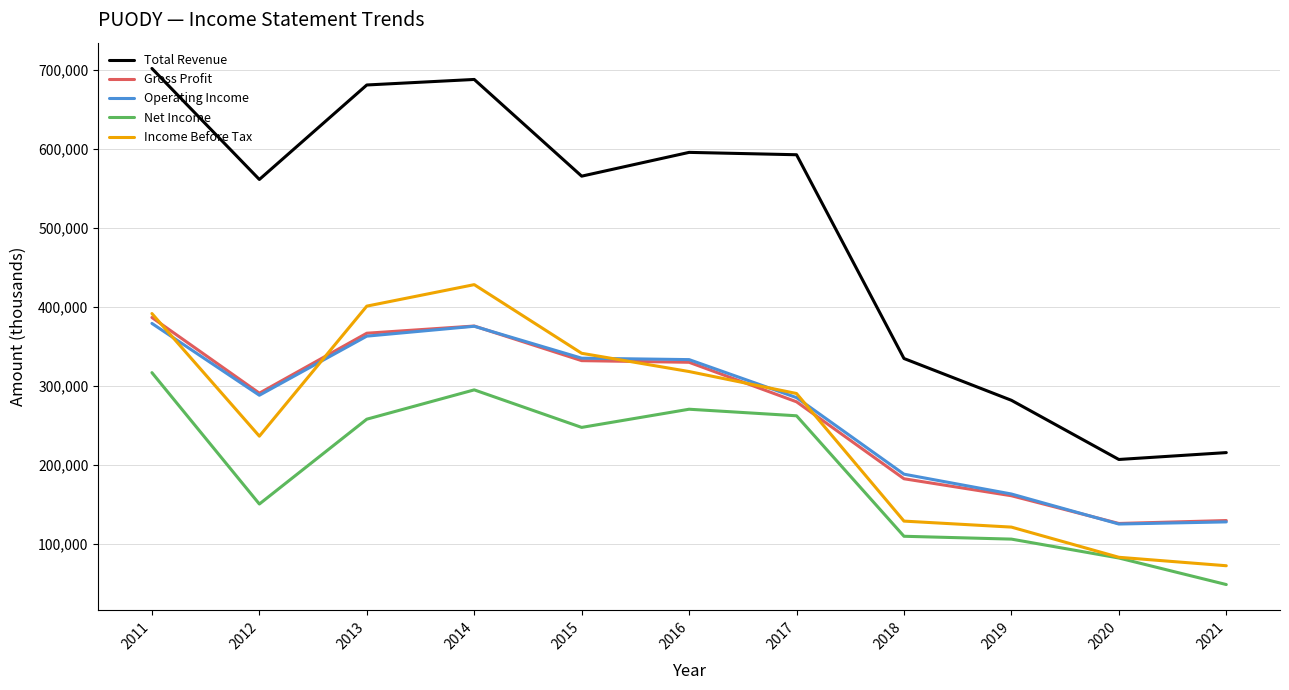

Which series has the largest total across all categories?

Total Revenue